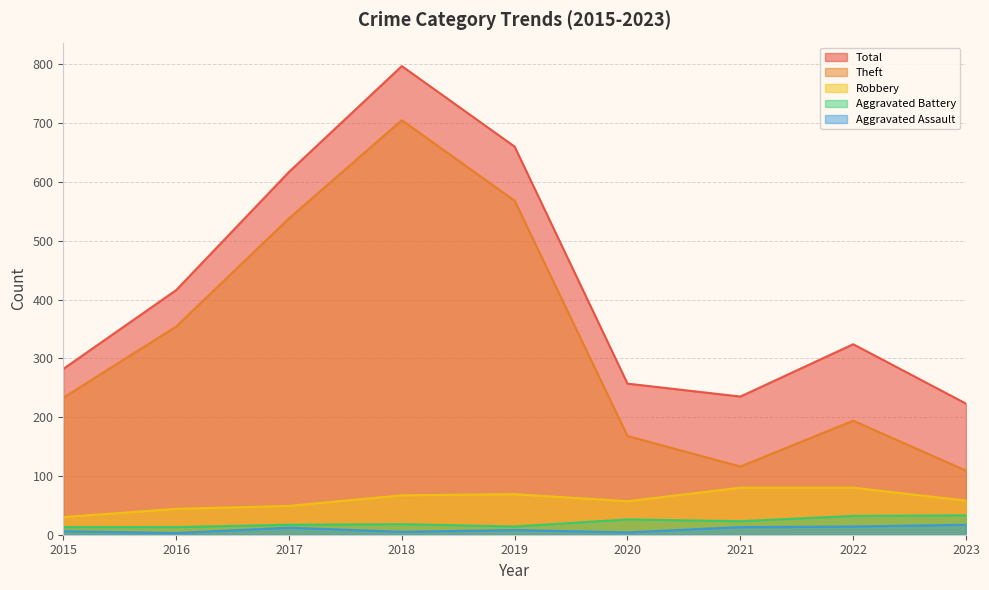

How many data points does each series have?

9